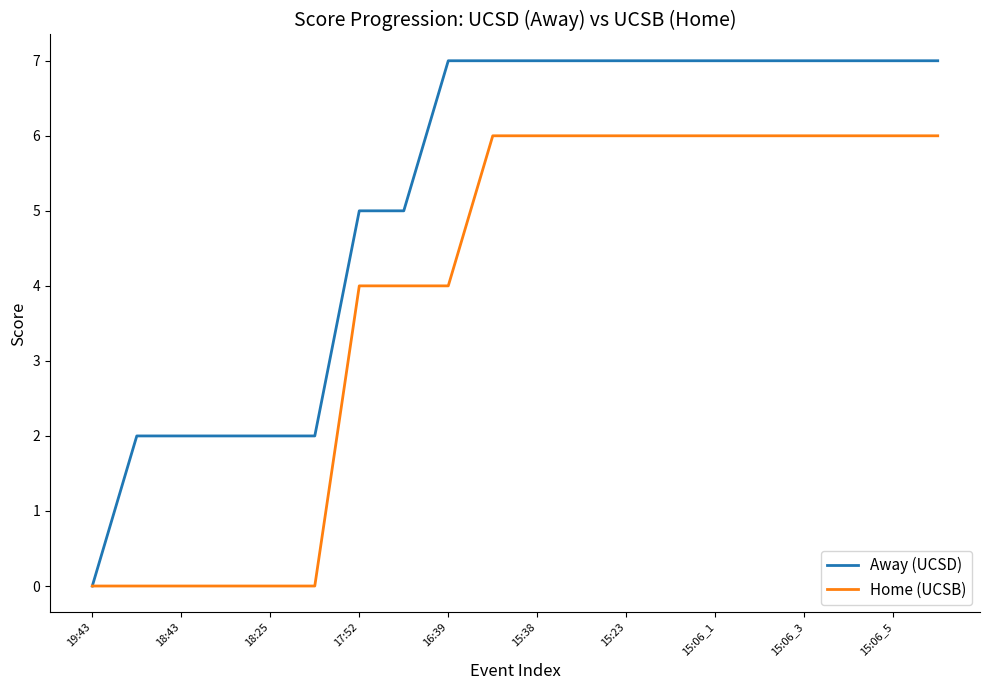

Which series has the widest spread of values?

Away (UCSD)